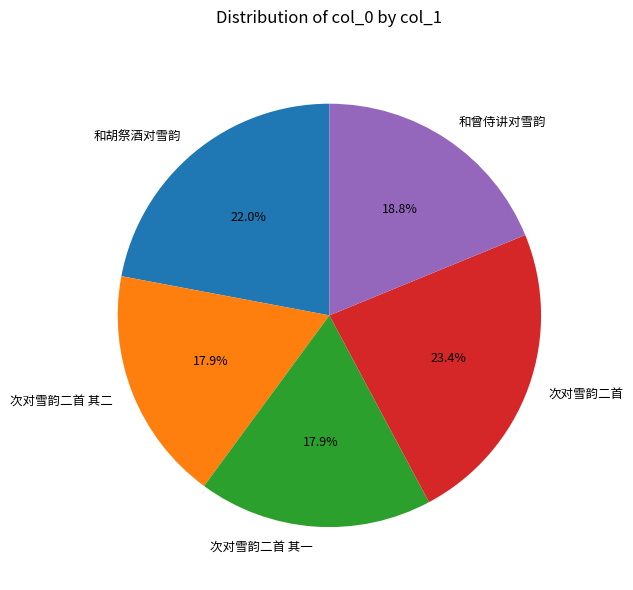

What percentage do 和曾侍讲对雪韵 and 次对雪韵二首 其二 together represent?

36.7%